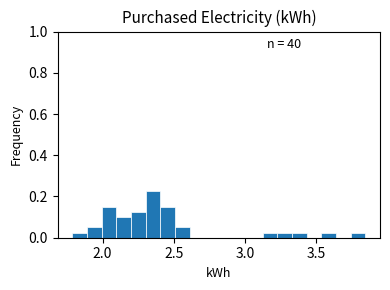

Around what value on the x-axis is the tallest bar? Give the approximate position of its centre, as read against the axis.

2.35